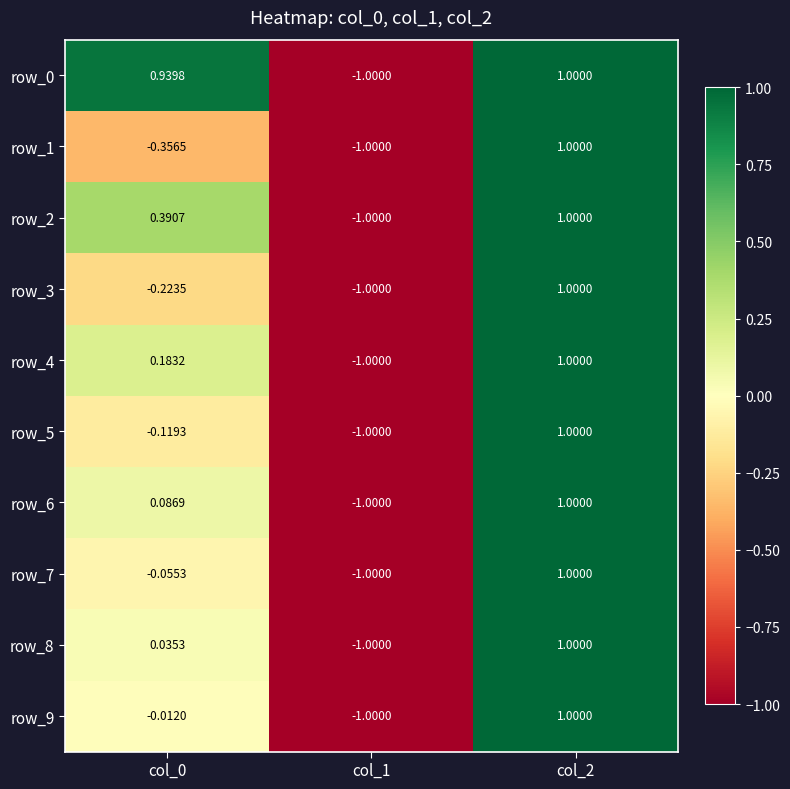

Reading right to left, what are all the values shown in this chart?

row_0: col_2=1.0	col_1=-1.0	col_0=0.9
row_1: col_2=1.0	col_1=-1.0	col_0=-0.4
row_2: col_2=1.0	col_1=-1.0	col_0=0.4
row_3: col_2=1.0	col_1=-1.0	col_0=-0.2
row_4: col_2=1.0	col_1=-1.0	col_0=0.2
row_5: col_2=1.0	col_1=-1.0	col_0=-0.1
row_6: col_2=1.0	col_1=-1.0	col_0=0.1
row_7: col_2=1.0	col_1=-1.0	col_0=-0.1
row_8: col_2=1.0	col_1=-1.0	col_0=0.0
row_9: col_2=1.0	col_1=-1.0	col_0=-0.0